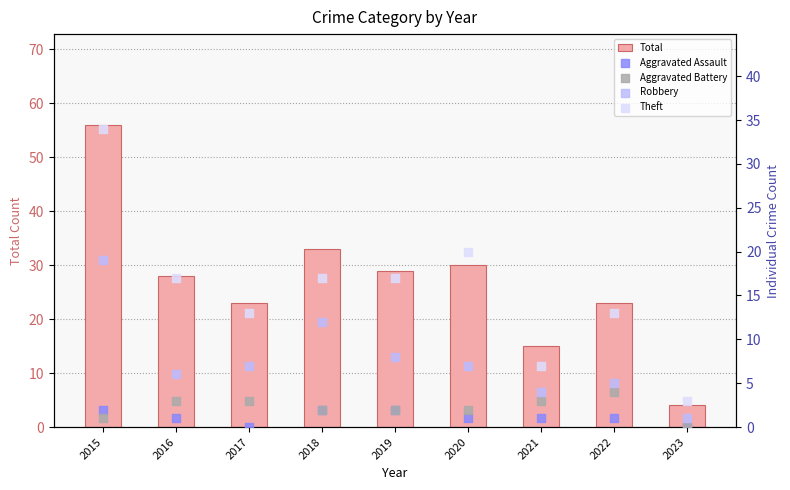

At which category is the sum across all series the highest?

2015